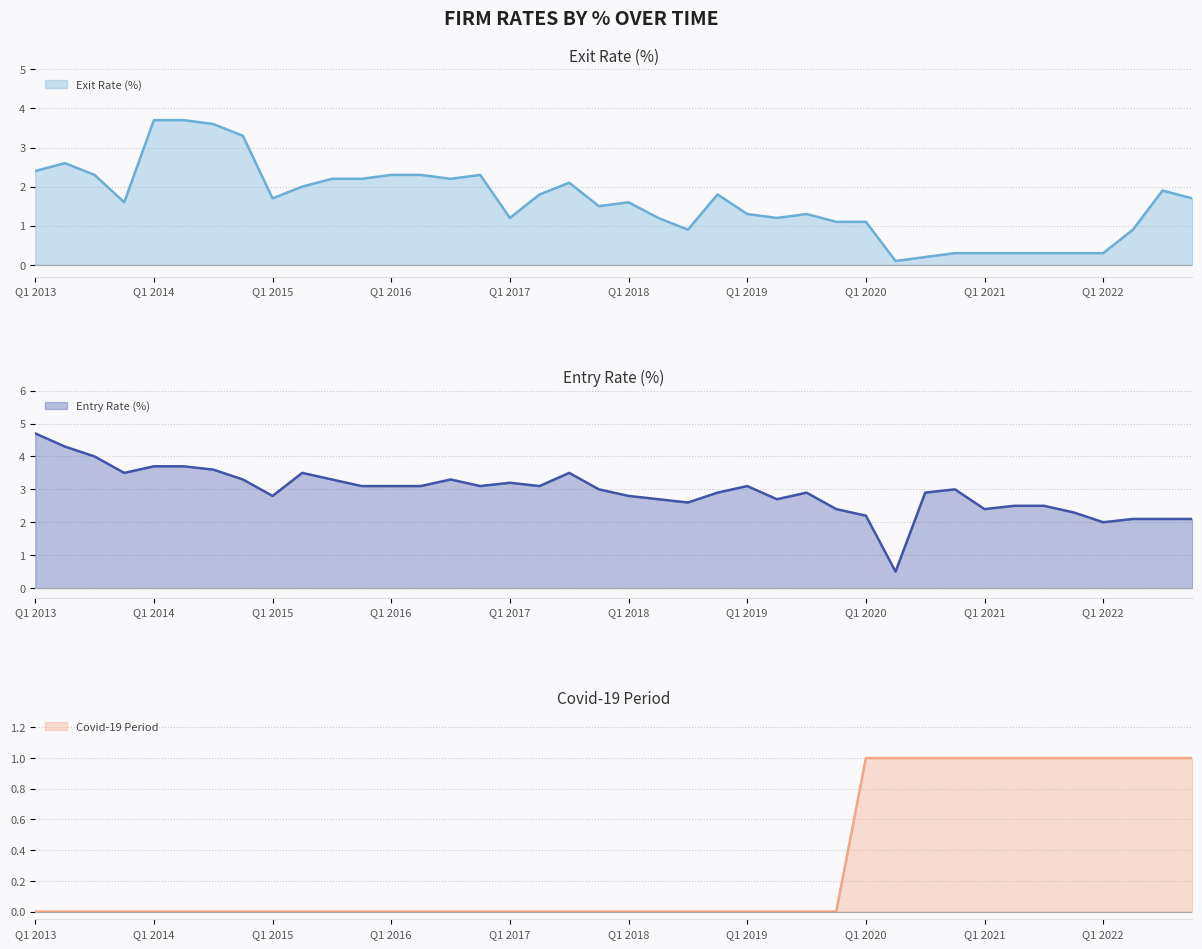

What is the difference between the highest and lowest values at 17?

3.1